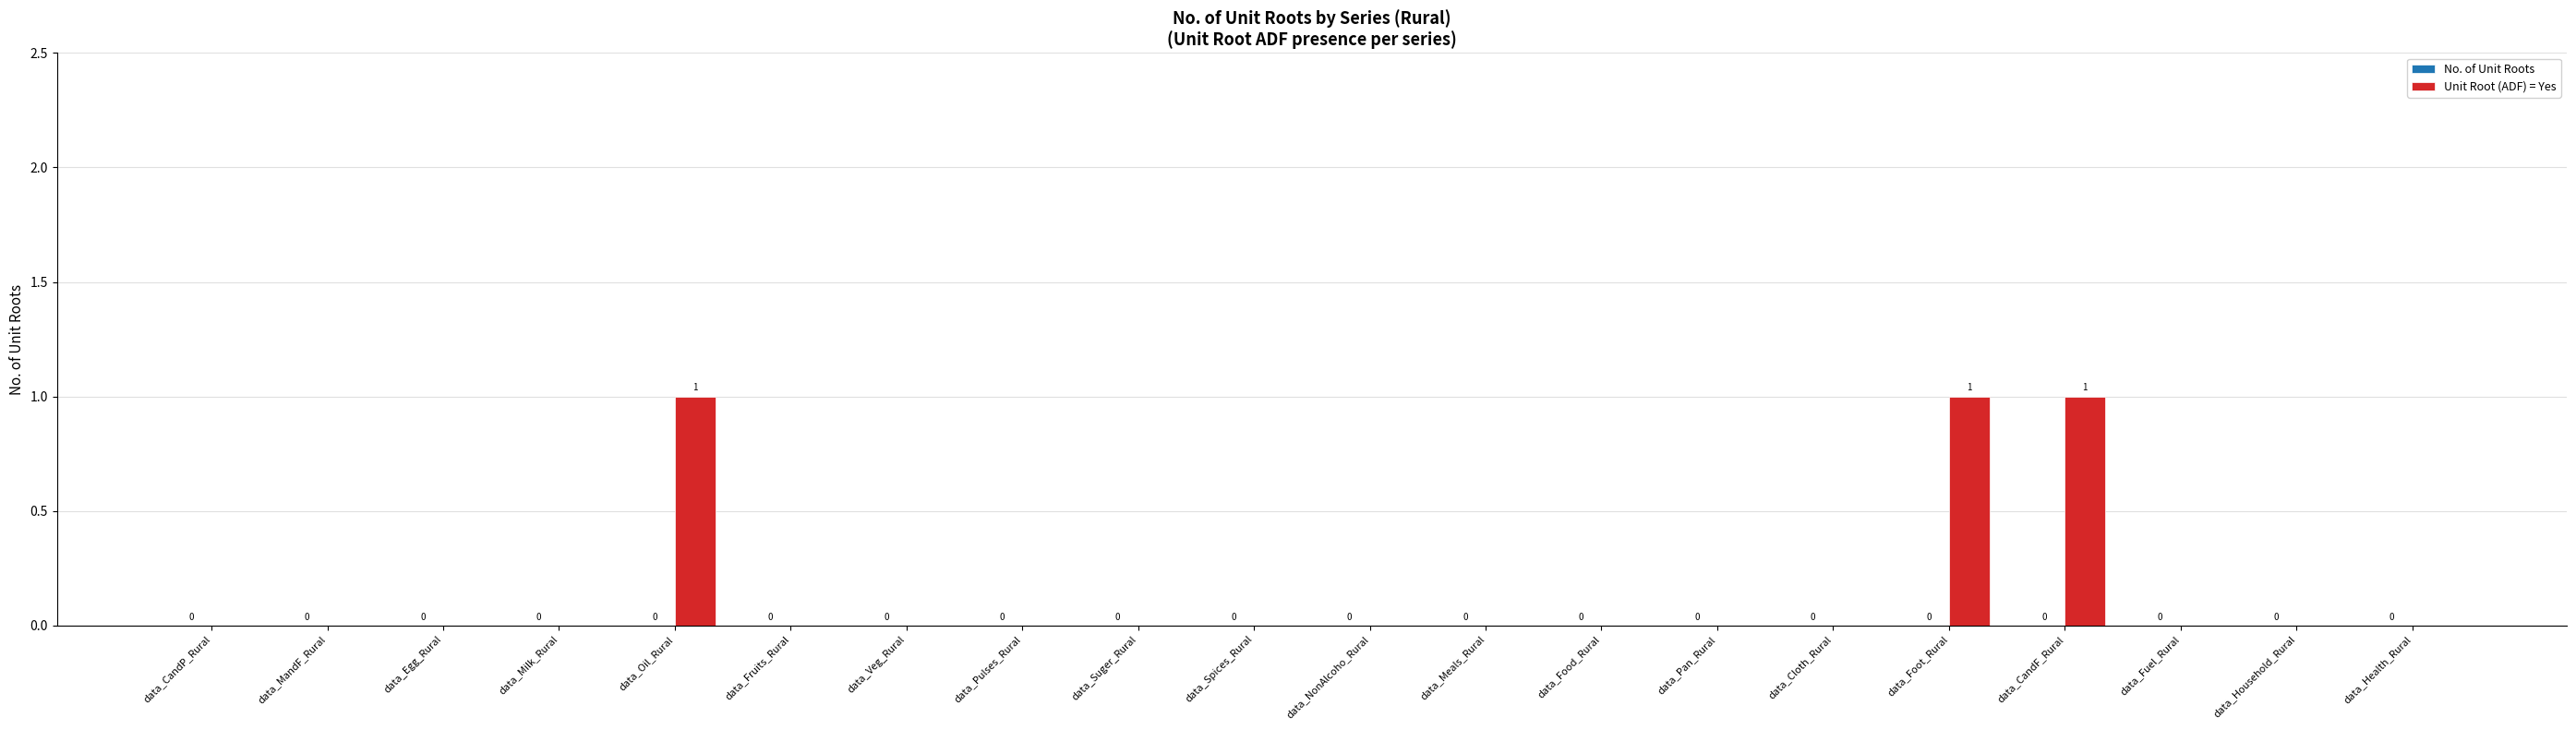

True or false: the data shows 1 at data_CandF_Rural.

True